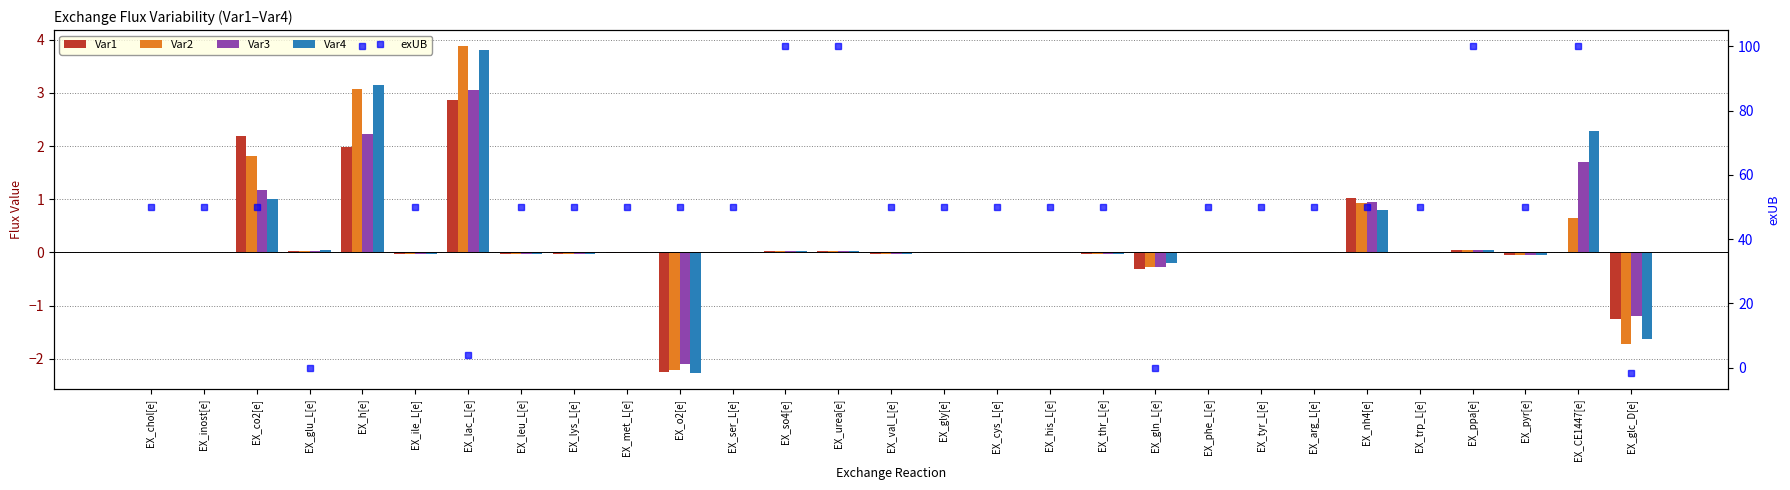

Reading left to right, what are all the values shown in this chart?

Var1: -0.0	-0.0	2.2	0.0	2.0	-0.0	2.9	-0.0	-0.0	-0.0	-2.2	-0.0	0.0	0.0	-0.0	-0.0	-0.0	-0.0	-0.0	-0.3	-0.0	-0.0	-0.0	1.0	-0.0	0.1	-0.1	0.0	-1.3
Var2: -0.0	-0.0	1.8	0.0	3.1	-0.0	3.9	-0.0	-0.0	-0.0	-2.2	-0.0	0.0	0.0	-0.0	-0.0	-0.0	-0.0	-0.0	-0.3	-0.0	-0.0	-0.0	0.9	-0.0	0.1	-0.1	0.6	-1.7
Var3: -0.0	-0.0	1.2	0.0	2.2	-0.0	3.0	-0.0	-0.0	-0.0	-2.1	-0.0	0.0	0.0	-0.0	-0.0	-0.0	-0.0	-0.0	-0.3	-0.0	-0.0	-0.0	1.0	-0.0	0.1	-0.1	1.7	-1.2
Var4: -0.0	-0.0	1.0	0.0	3.2	-0.0	3.8	-0.0	-0.0	-0.0	-2.3	-0.0	0.0	0.0	-0.0	-0.0	-0.0	-0.0	-0.0	-0.2	-0.0	-0.0	-0.0	0.8	-0.0	0.1	-0.1	2.3	-1.6
exUB: 50.0	50.0	50.0	0.0	100.0	50.0	3.8	50.0	50.0	50.0	50.0	50.0	100.0	100.0	50.0	50.0	50.0	50.0	50.0	-0.2	50.0	50.0	50.0	50.0	50.0	100.0	50.0	100.0	-1.6